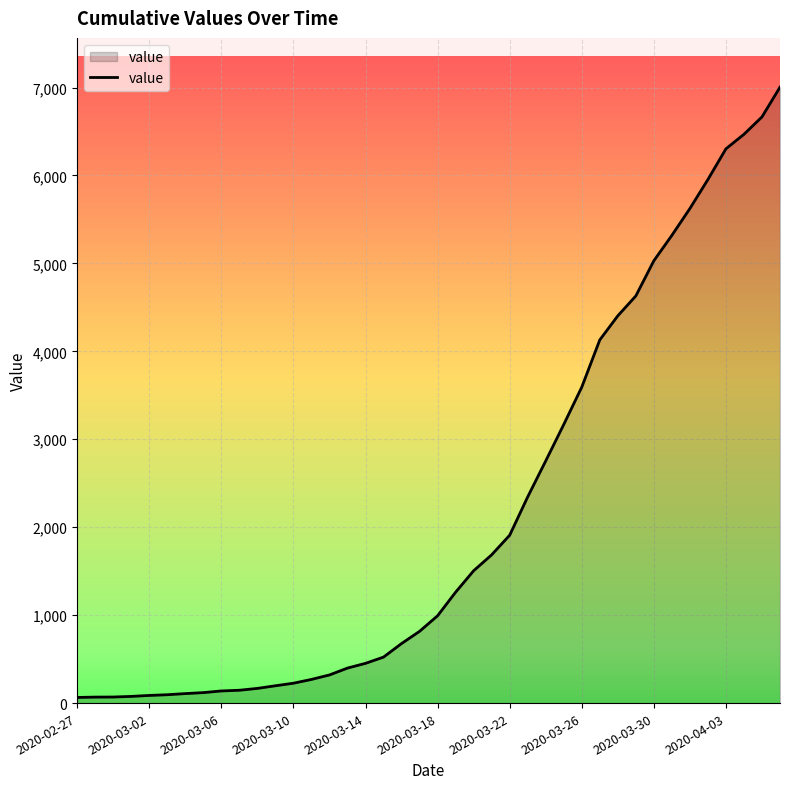

How many categories are shown in the chart?

40